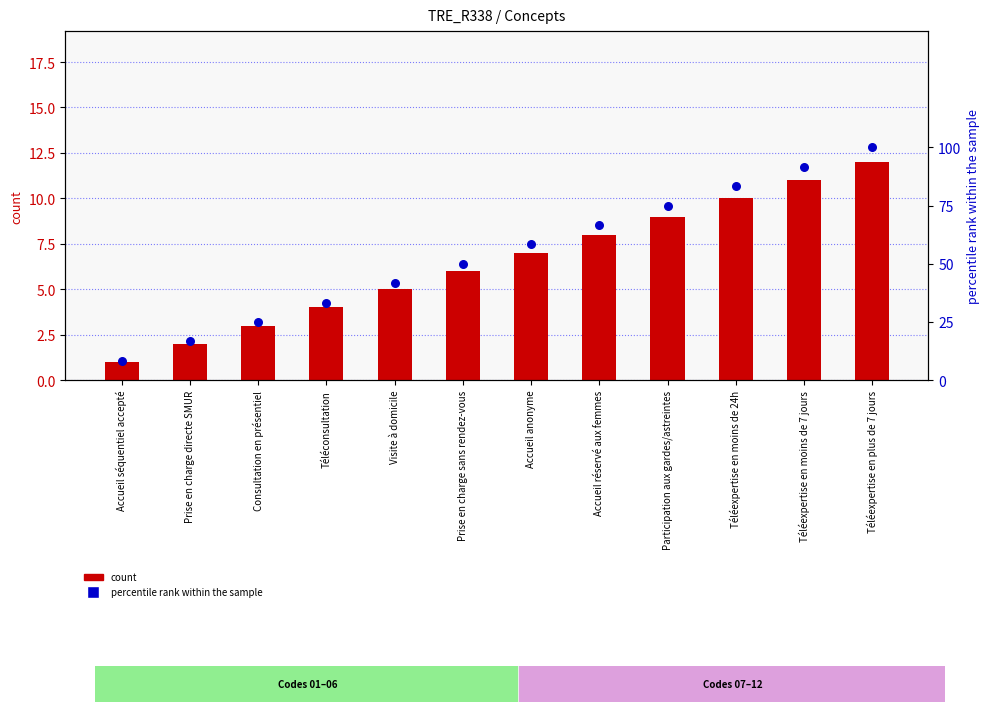

Is the value of count at Accueil réservé aux femmes greater than the value of percentile rank within the sample at Prise en charge sans rendez-vous?

No